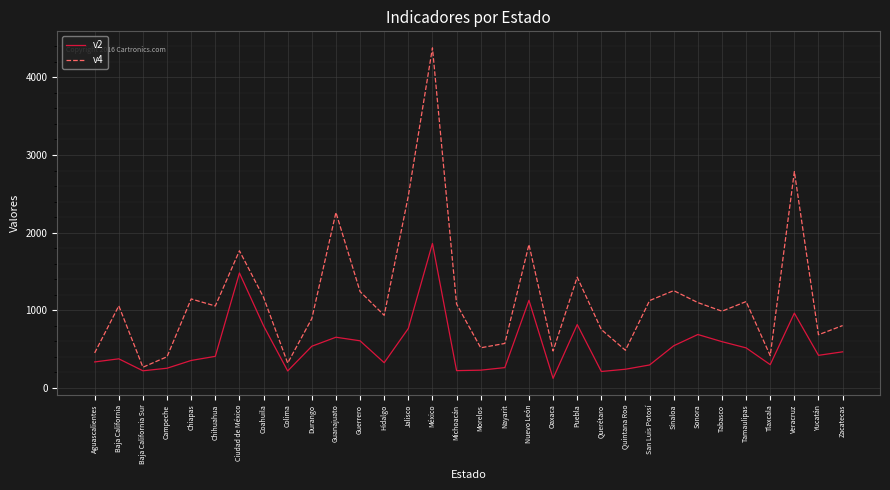

At how many categories does at least one series exceed 2411?

3